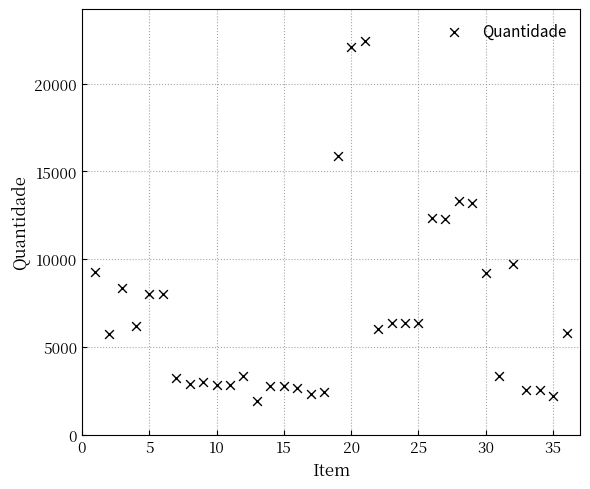

What is the range of Y values (max minus min)?

20530